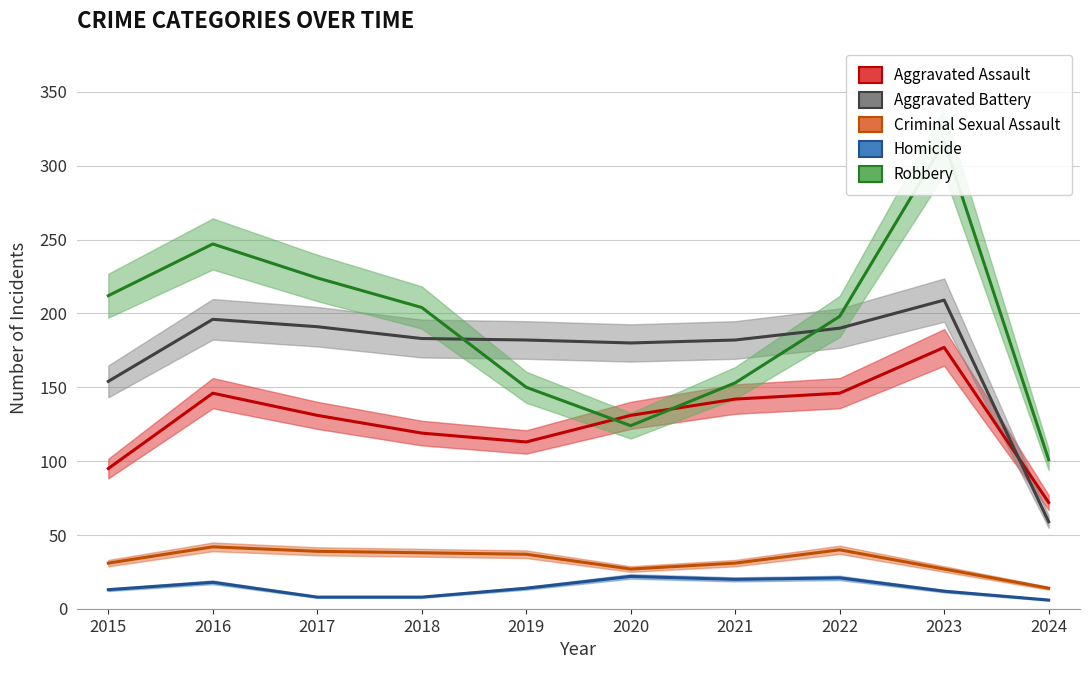

The Criminal Sexual Assault series shows 39 at 2017. True or false?

True